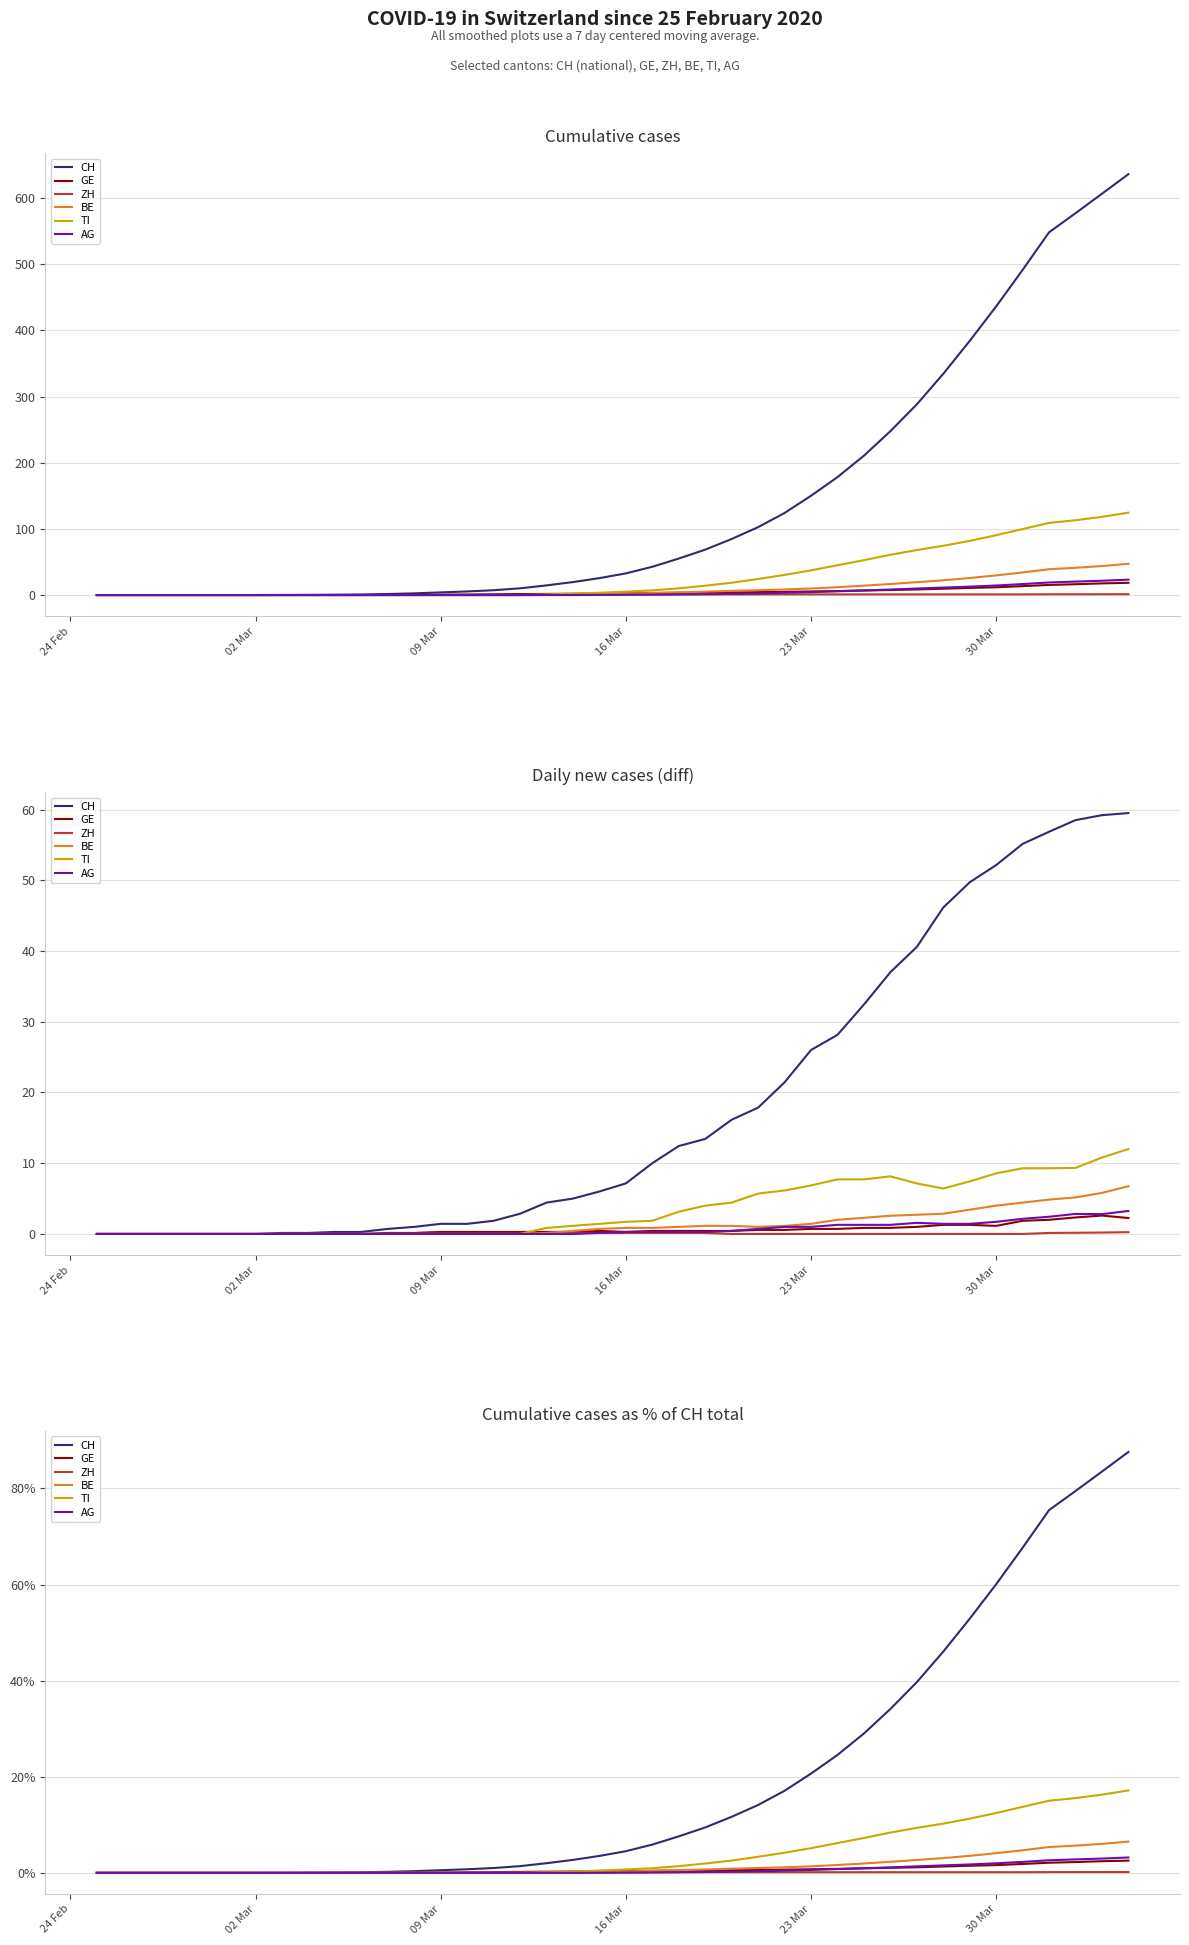

How many lines are shown in the chart?

6